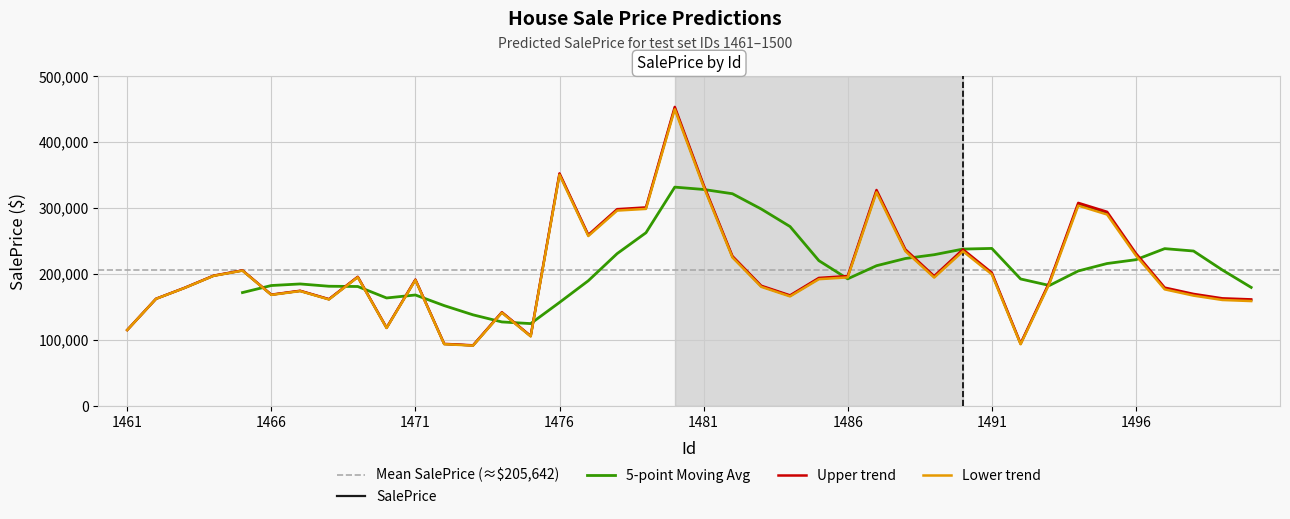

Reading left to right, list all the values displayed in this chart.

1461=115027.5	1462=162387.4	1463=179075.9	1464=197385.5	1465=205284.3	1466=168508.1	1467=174341.0	1468=161640.2	1469=195459.7	1470=118289.1	1471=191146.6	1472=93819.8	1473=91631.0	1474=141670.7	1475=105692.9	1476=351523.9	1477=258475.4	1478=297236.3	1479=299865.0	1480=451610.7	1481=333831.9	1482=226138.4	1483=181365.7	1484=166834.6	1485=193107.8	1486=195881.5	1487=325639.0	1488=235984.1	1489=195710.4	1490=235853.6	1491=200773.1	1492=94035.9	1493=186627.6	1494=305760.5	1495=292247.2	1496=229708.9	1497=178014.4	1498=168493.6	1499=161852.1	1500=160229.0